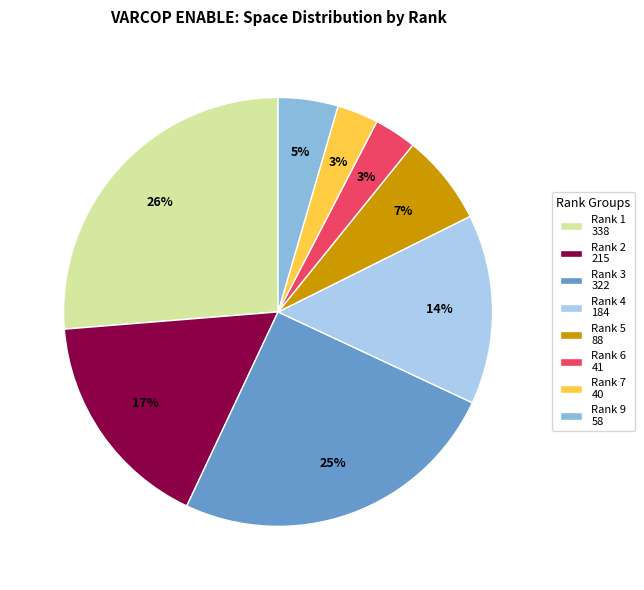

To the nearest percent, what percentage of the pie is Rank 1 338?

26%